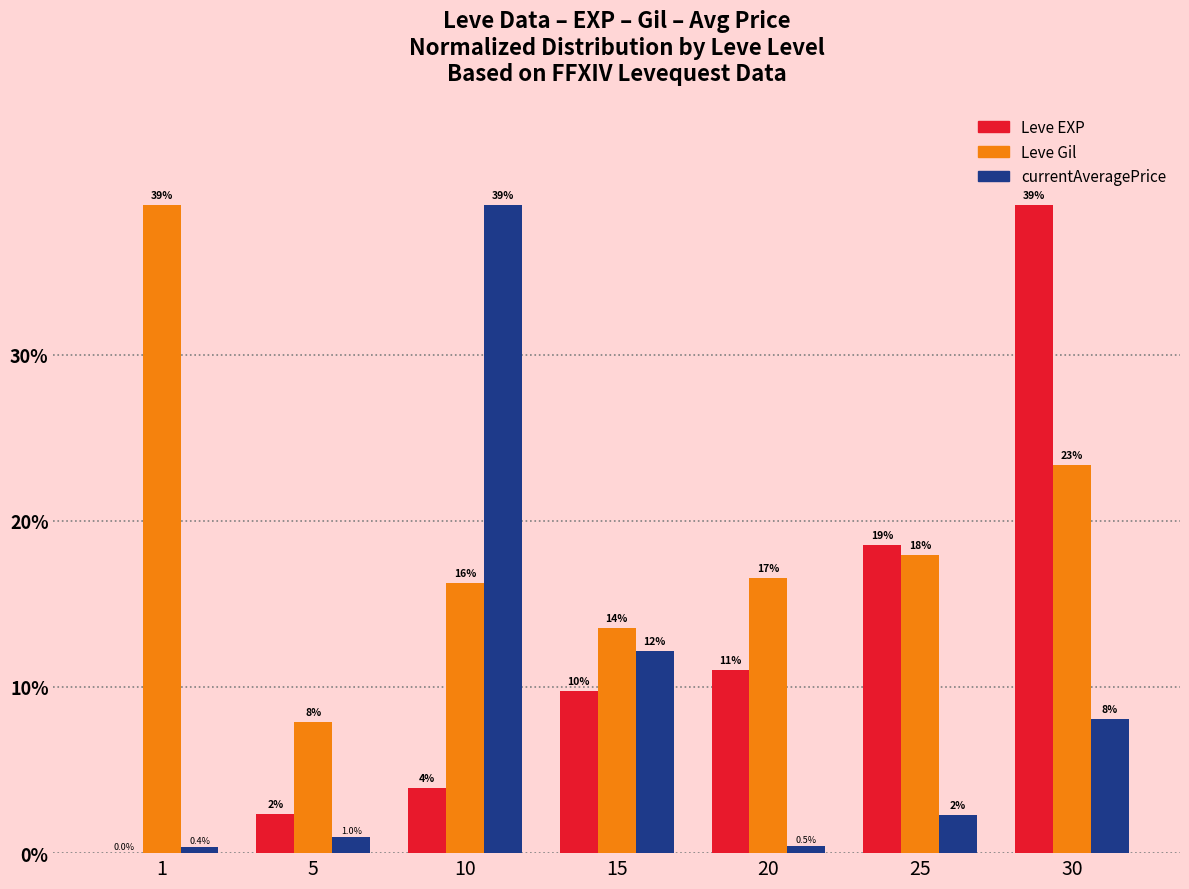

What are all the series names shown in the legend?

Leve EXP, Leve Gil, currentAveragePrice